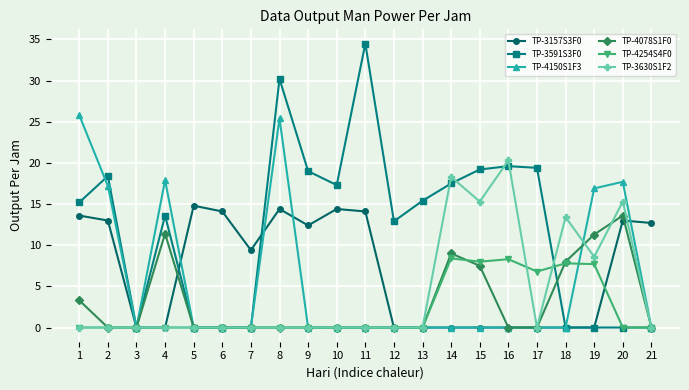

Which series has the largest range (max minus min)?

TP-3591S3F0